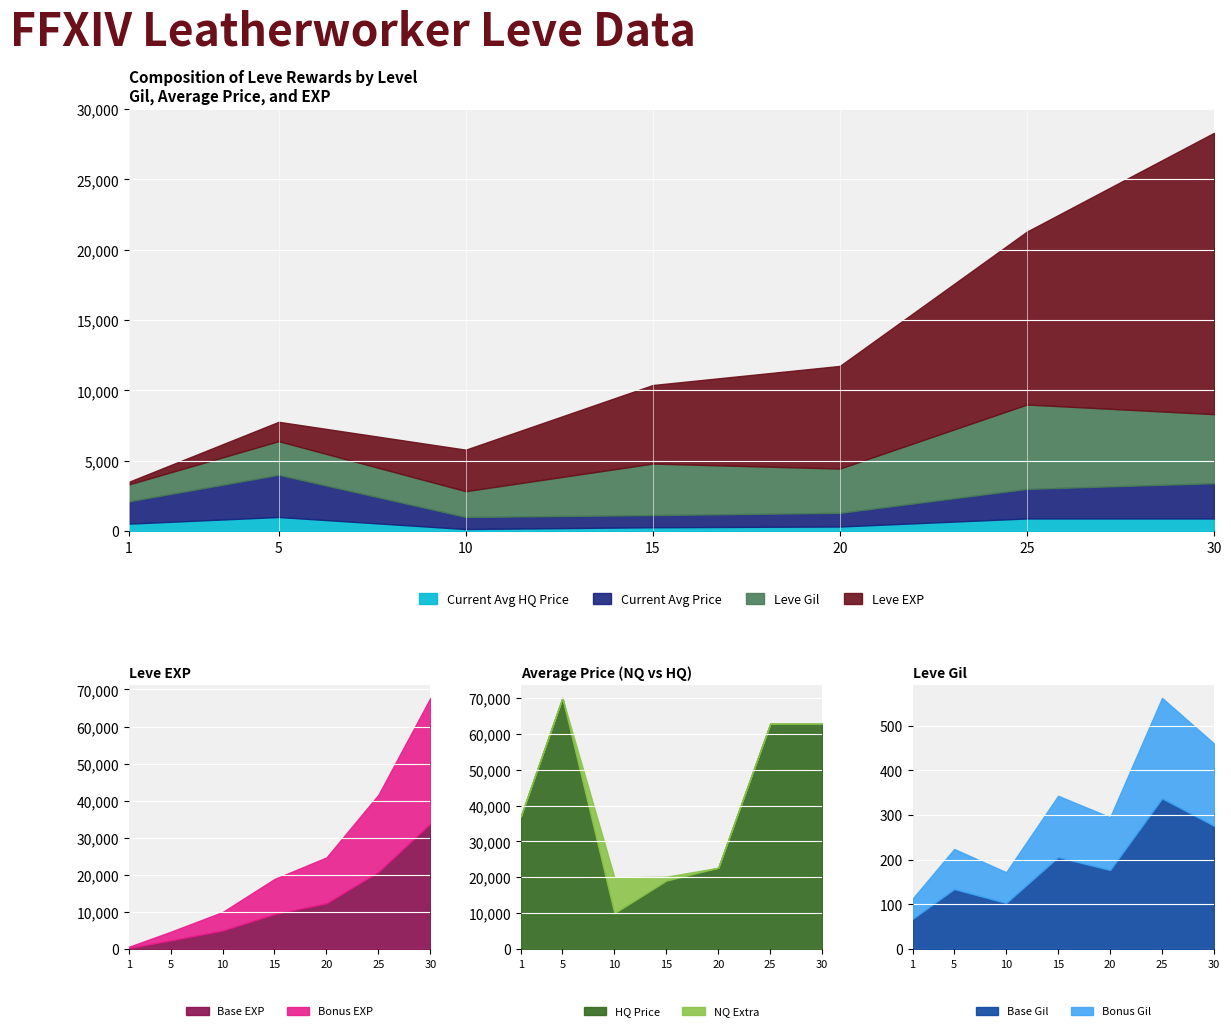

Reading left to right, what are all the values shown in this chart?

Leve EXP: 630	900	1160	1160	900	370	4660	6840	5220	4410	5220	5220	8430	5330	2230	9990	8430	9990	10100	18910	6110	16920	15980	13040	21600	4440	21600	21600	10970	24710	36390	32460	18490	30820	41630	21830	52220	44230	10740	67730
Leve Gil: 112	112	113	113	112	112	140	224	140	140	170	140	172	170	170	170	172	170	226	174	295	230	343	230	295	107	232	295	108	248	317	290	172	336	562	107	410	460	136	438
currentAveragePrice: 0	10005	4000	8000	37000	5726	70000	225	356	10000	3	500	13665	10005	1091	10499	19999	1000	3875	3014	1272	20166	0	600	0	1272	4000	22666	5399	7300	1499	49000	0	2889	0	4000	58427	4994	10034	0
currentAveragePriceHQ: 0	10005	0	0	37000	6345	70000	405	348	0	0	0	0	10005	0	8999	0	0	19069	4506	1446	0	0	600	0	1446	0	0	8633	6000	0	0	0	0	0	0	62799	0	5449	0